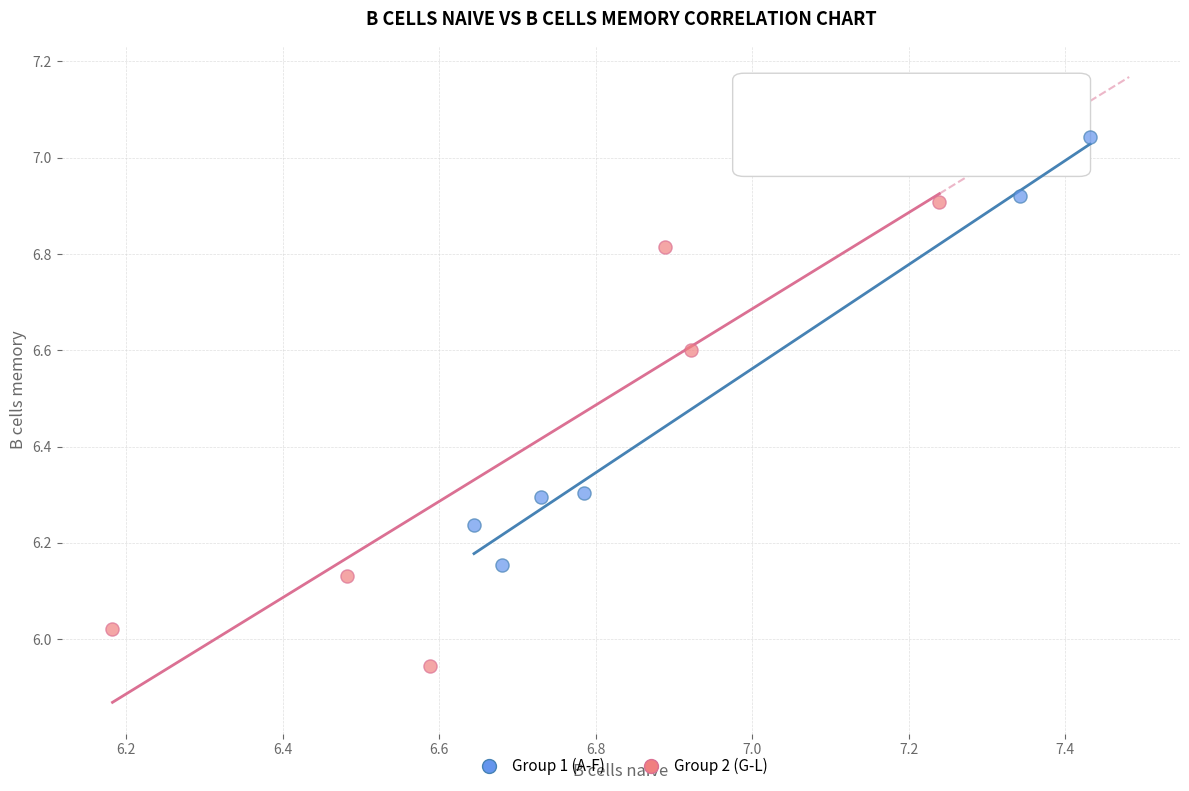

Which series has the largest Y range (max minus min)?

Group 2 (G-L)